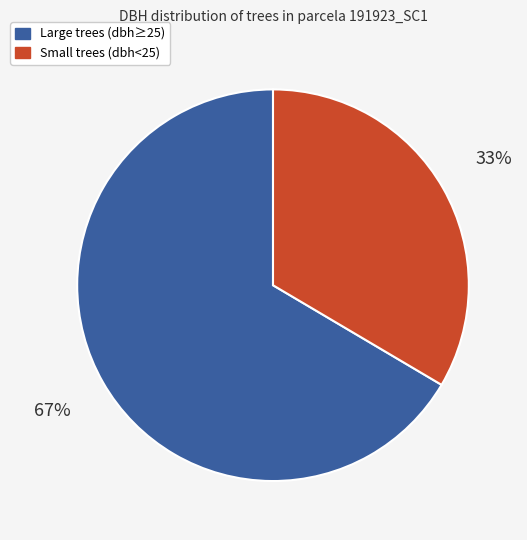

The Large trees (dbh≥25) slice represents 67% of the pie. True or false?

True